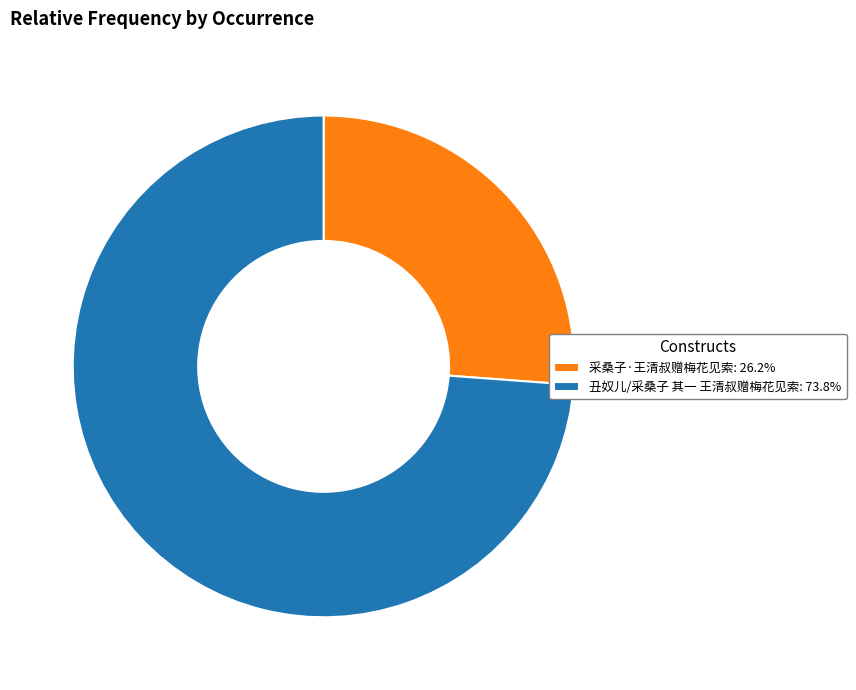

Rank the categories by value from highest to lowest.

丑奴儿/采桑子 其一 王清叔赠梅花见索, 采桑子·王清叔赠梅花见索